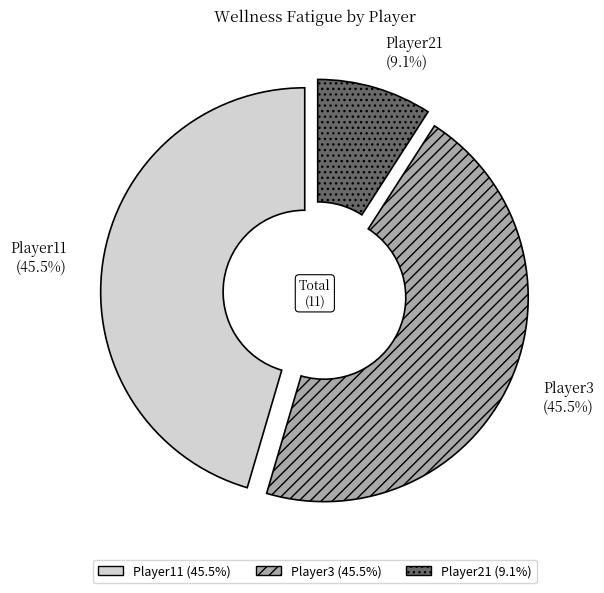

Combined, do Player3 (45.5%) and Player11 (45.5%) account for over 50%?

Yes